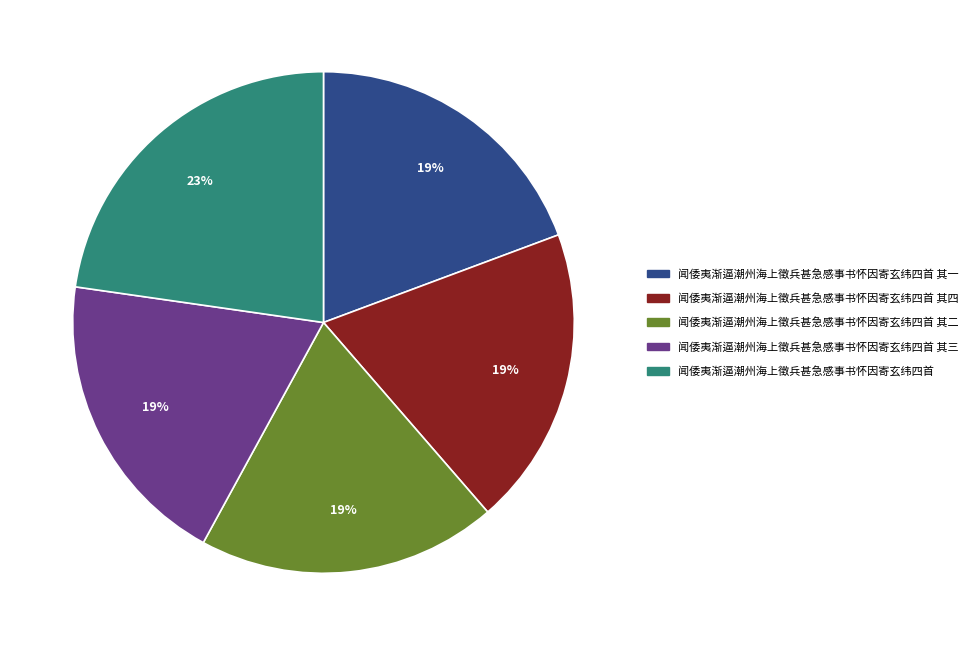

What percentage is the 闻倭夷渐逼潮州海上徵兵甚急感事书怀因寄玄纬四首 其三 slice, to the nearest percent?

19%